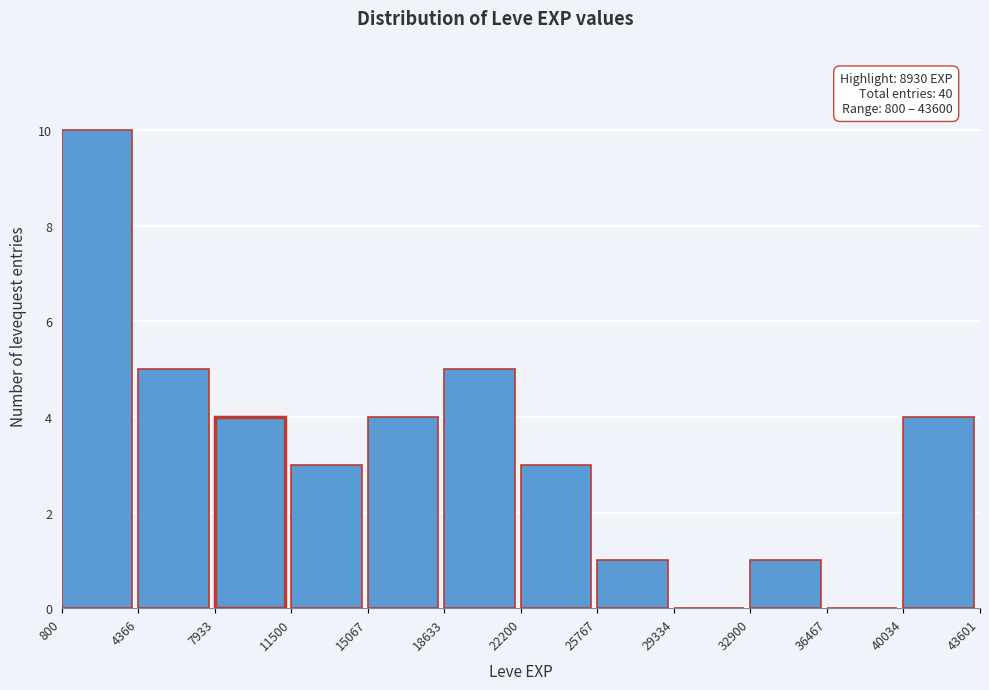

Over which range of the x-axis is the bar tallest?

800 to 4366